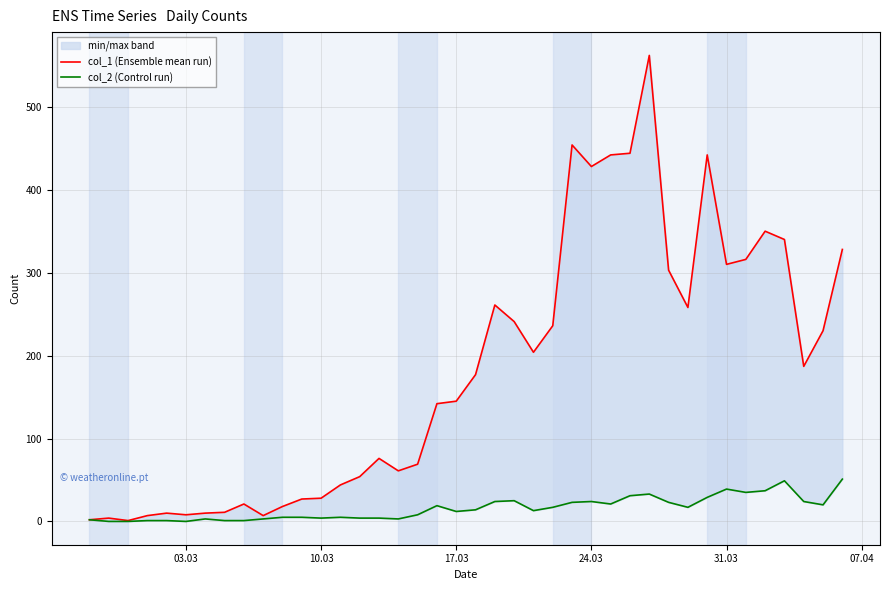

What is the average value of the col_2 (Control run) series?

16